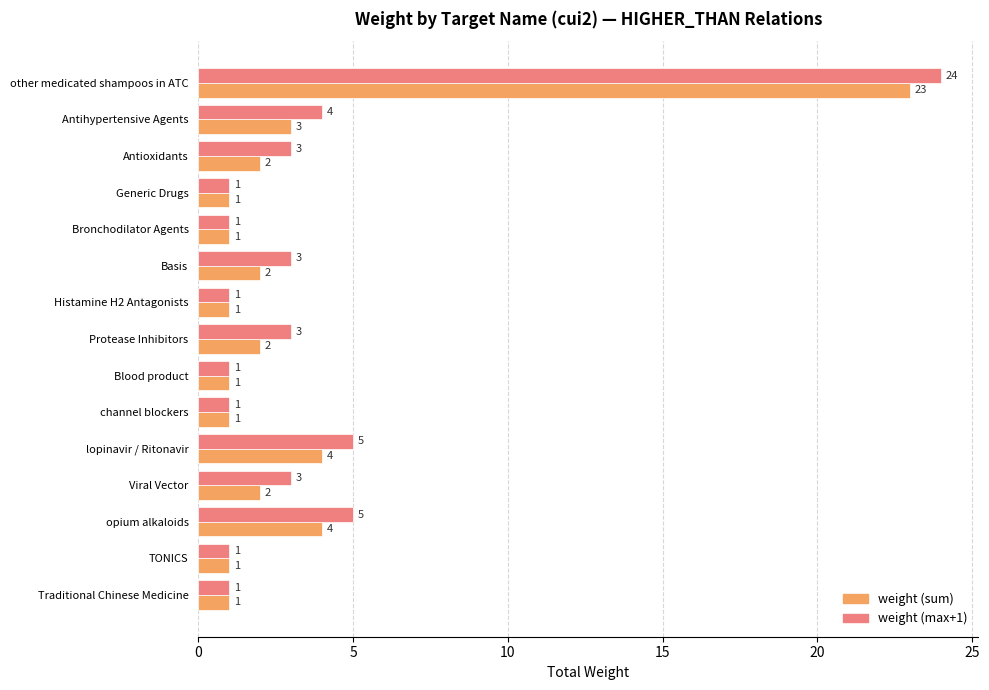

List the series in order of their peak value, lowest first.

weight (sum), weight (max+1)